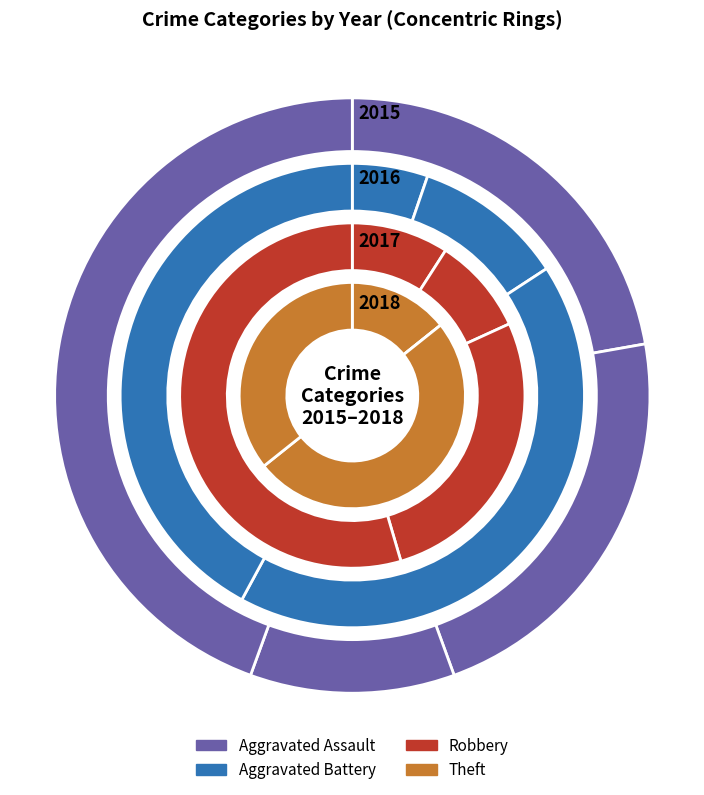

Which slice is the largest?

Robbery